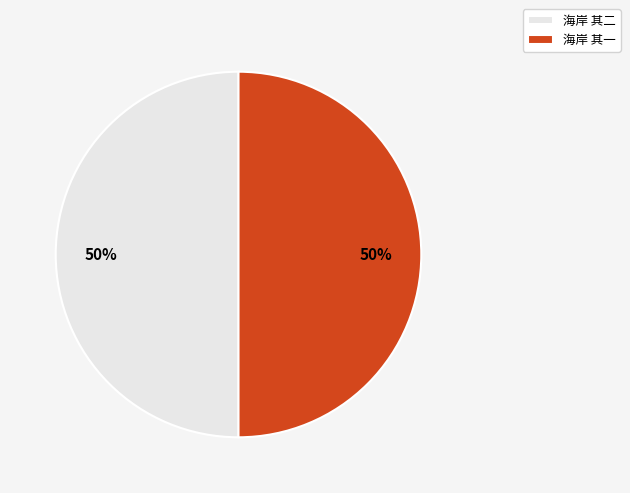

True or false: 海岸 其一 accounts for 50% of the total.

True